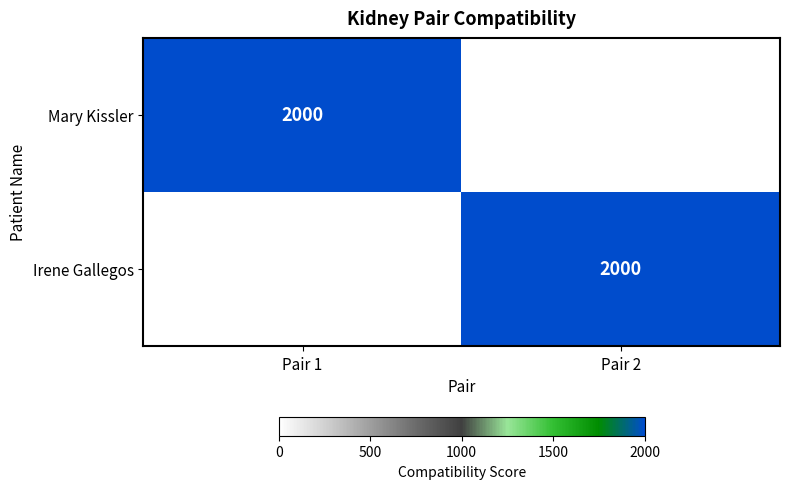

How many data points does each series have?

2